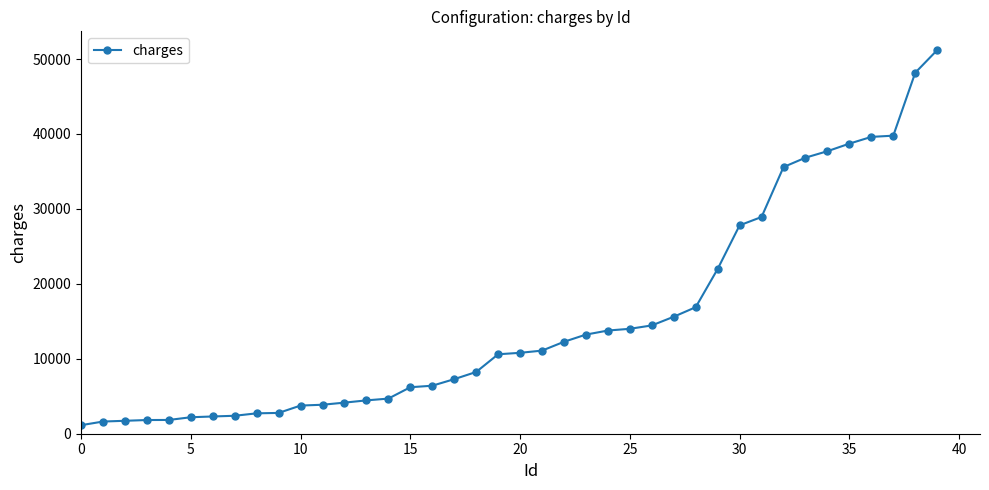

What is the smallest value displayed?

1137.0